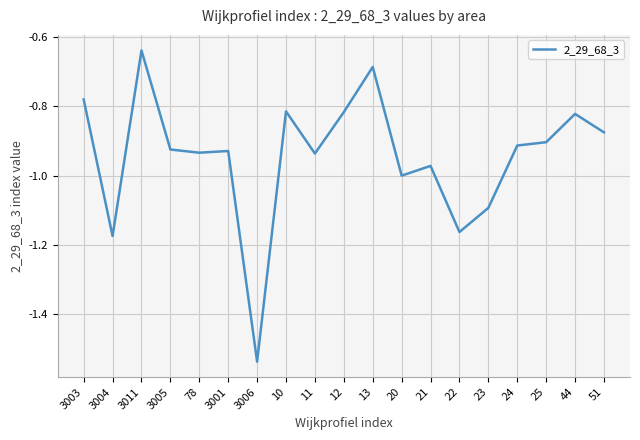

The value at 25 is -0.5. True or false?

False